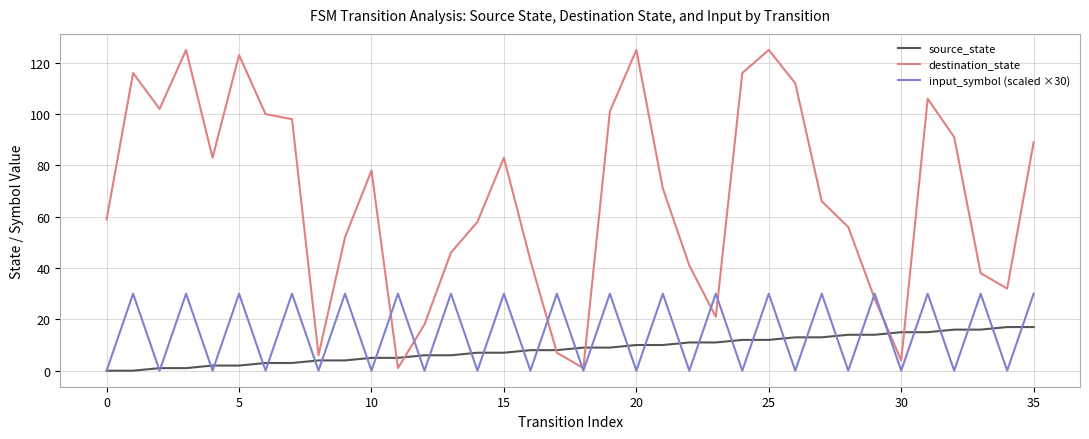

What is the average value of the input_symbol (scaled ×30) series?

15